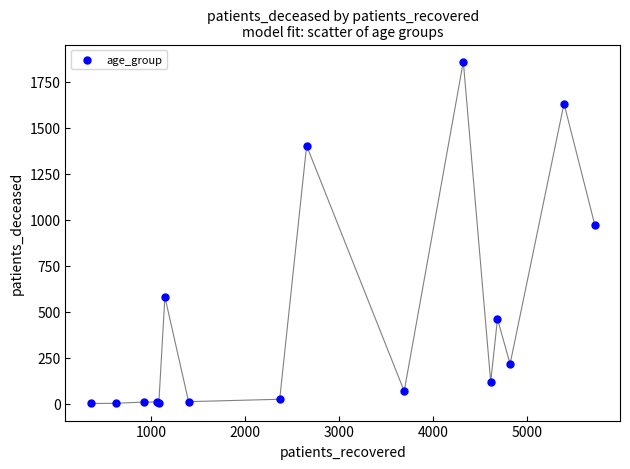

What Y value in the scatter plot is closest to 930?

972